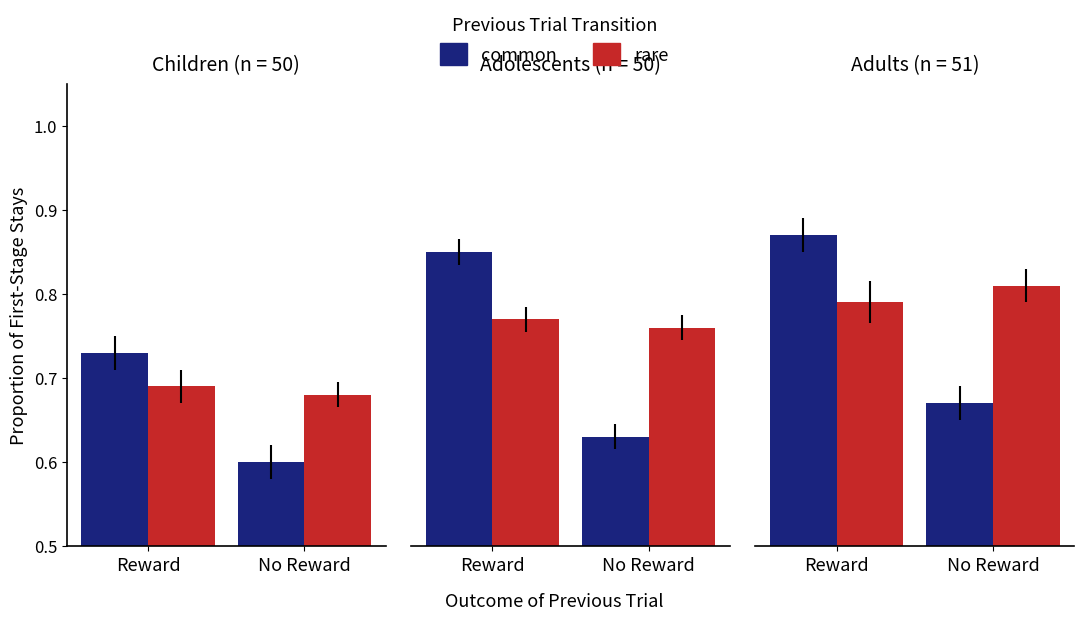

What is the total value across all series at Reward?

1.7